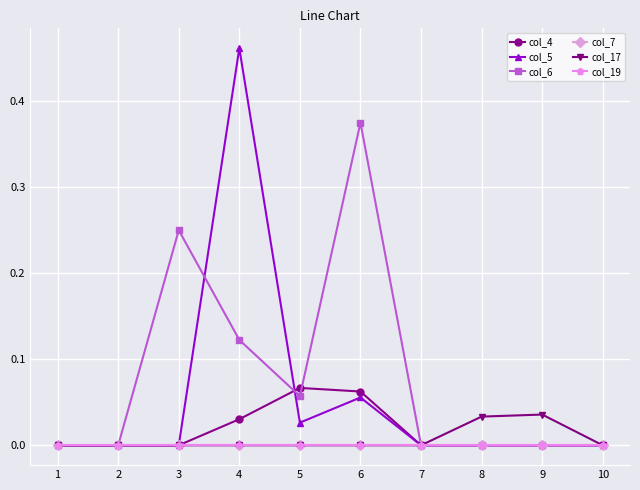

In col_5, how many points are lower than both neighbors (excluding endpoints)?

1